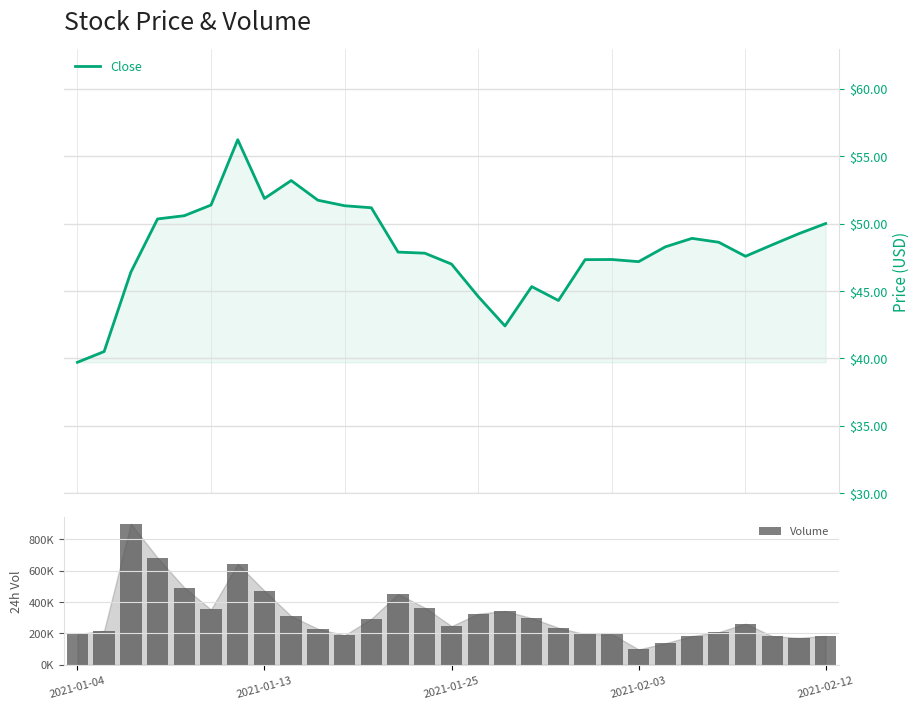

What is the value of the Close bar at the 24th from the left?

48.9